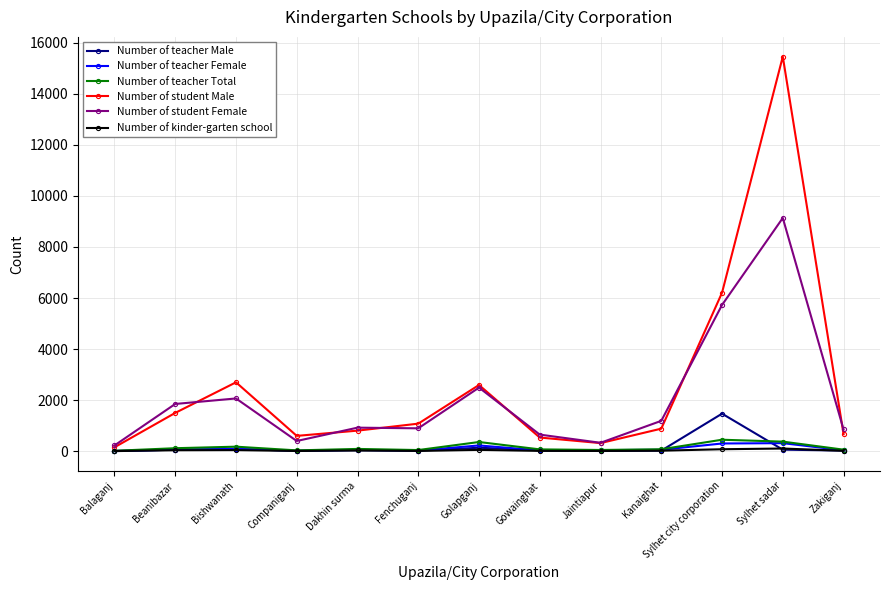

Which series has the widest spread of values?

Number of student Male